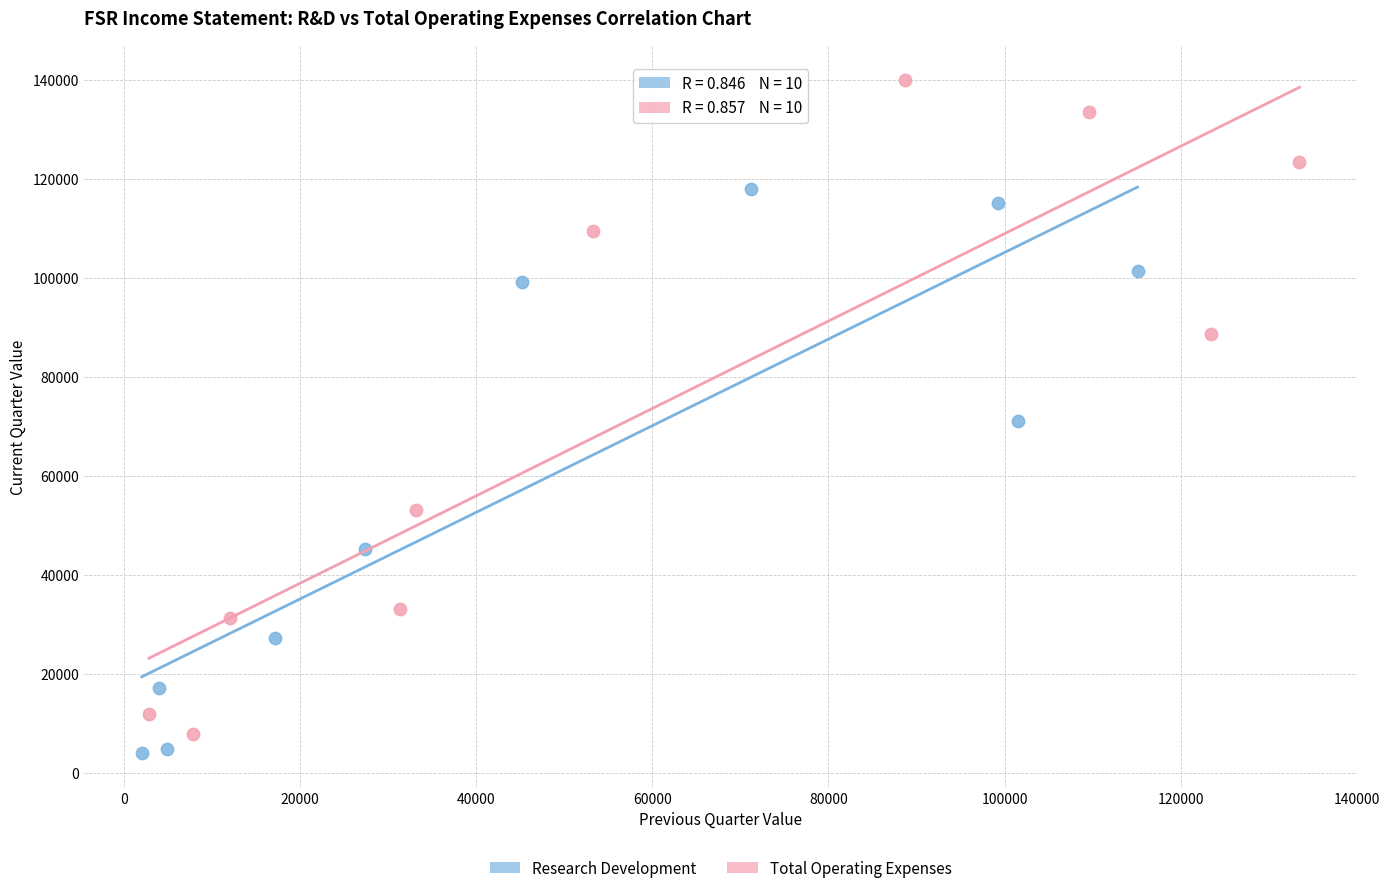

Which series reaches the maximum Y coordinate?

Total Operating Expenses